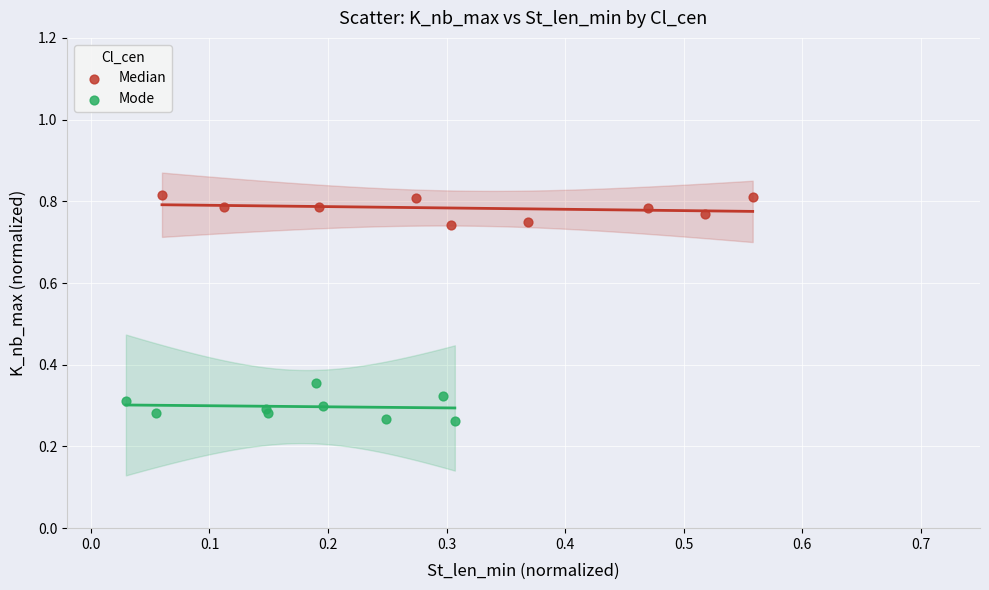

Which series contains the highest Y value?

Median